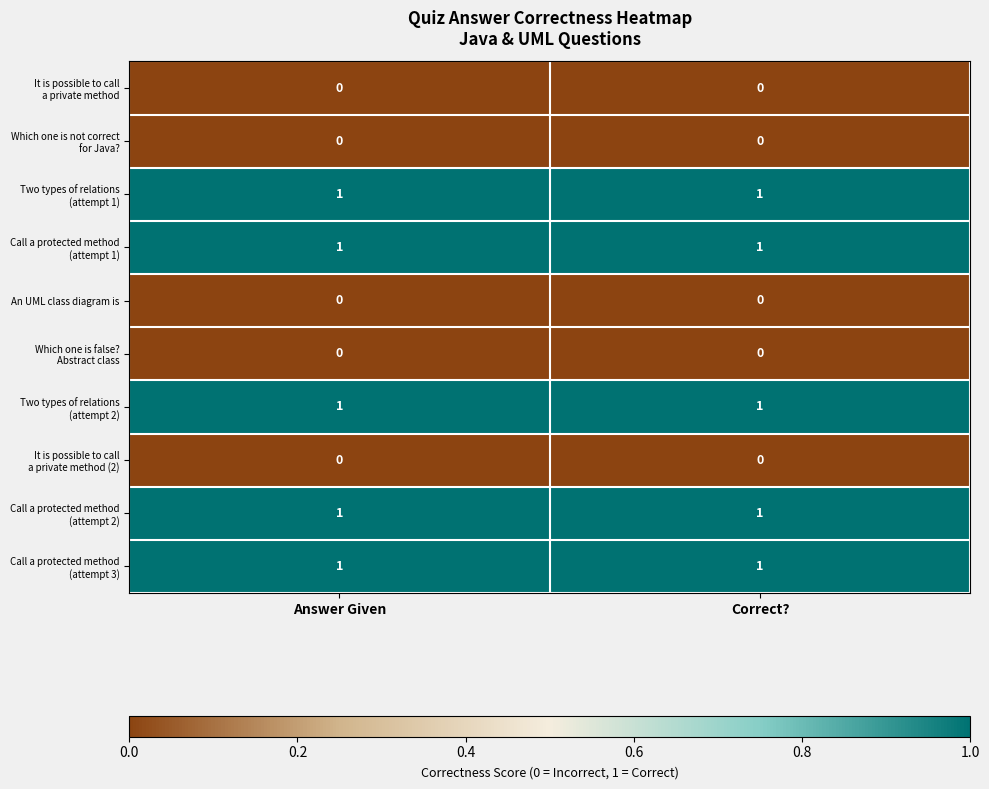

What is the total value across all series at Answer Given?

5